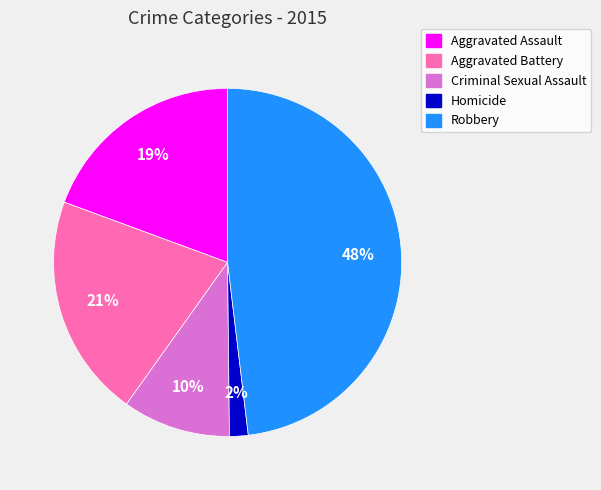

To the nearest percent, what is the difference between the Aggravated Assault and Criminal Sexual Assault slice percentages?

9%